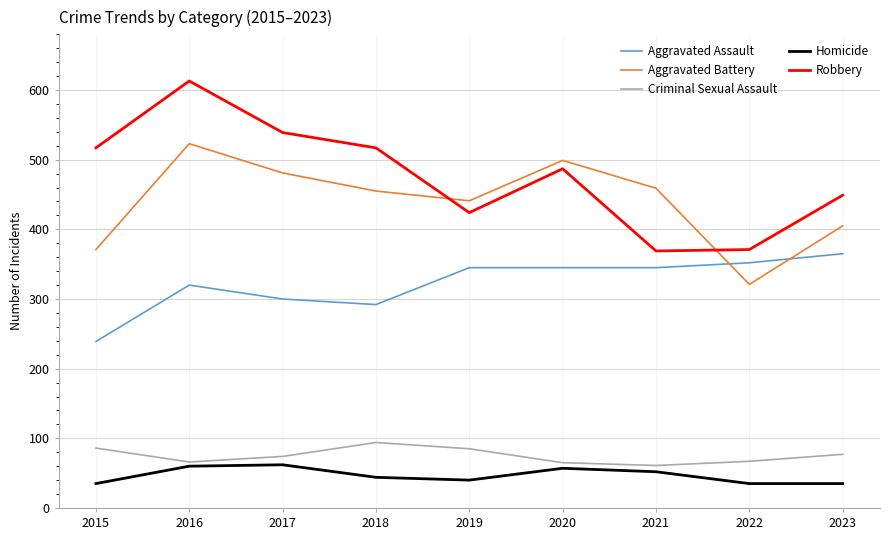

Which series has the widest spread of values?

Robbery